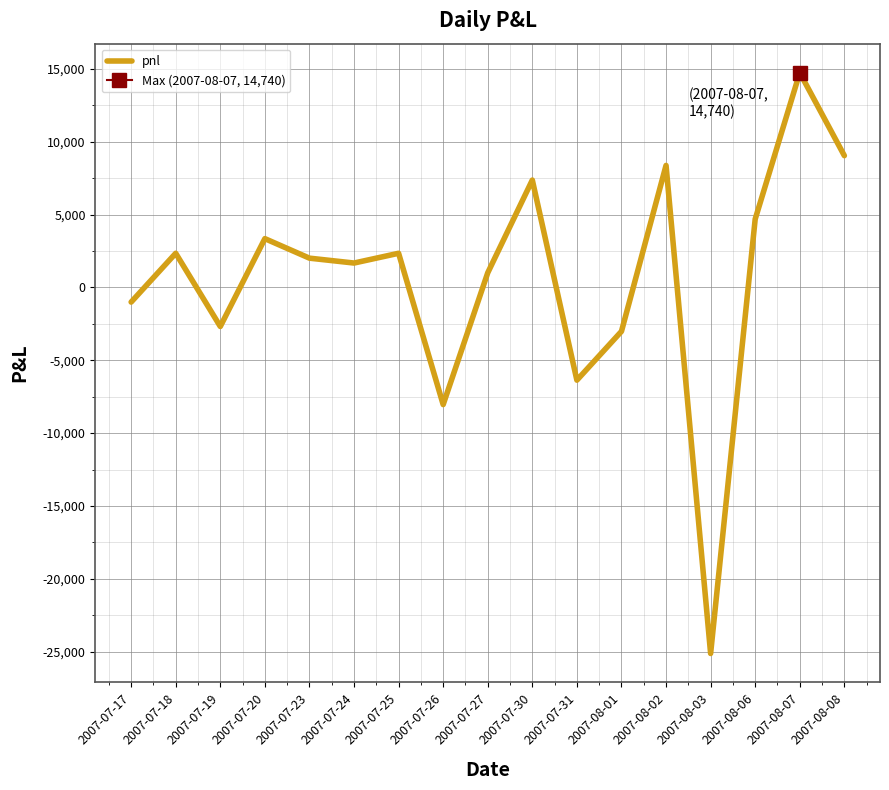

Where is the data nearest to the value -5192?

2007-07-31